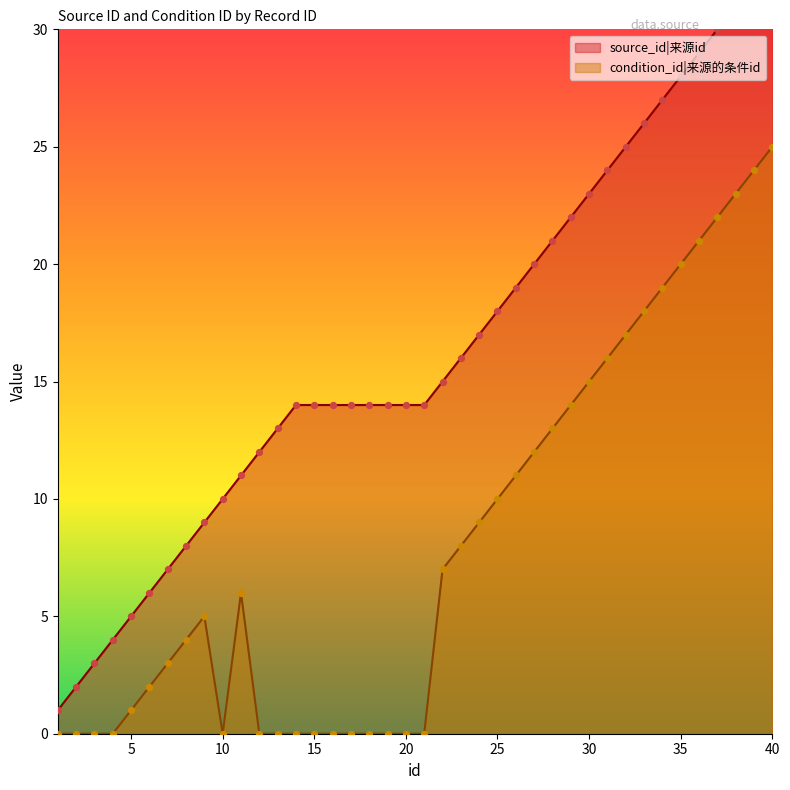

At how many categories does at least one series exceed 18?

15